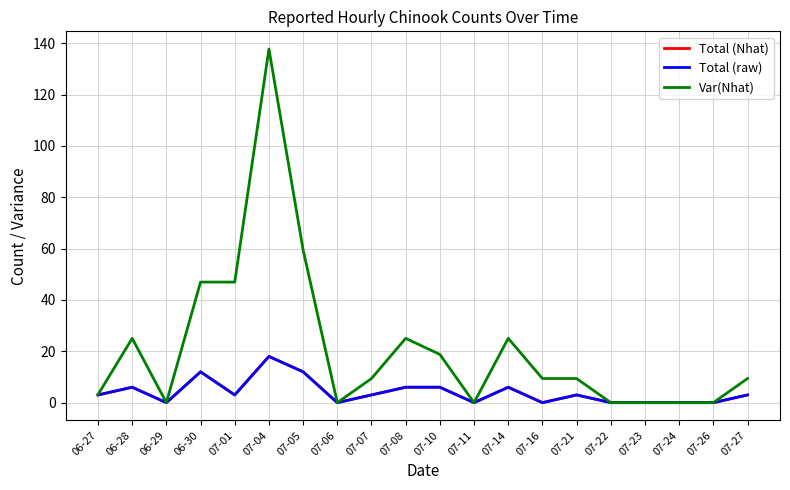

Does the chart display data point markers on the line(s)?

No